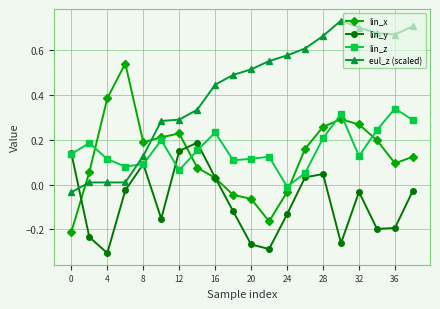

How many times do eul_z (scaled) and lin_y cross each other?

1